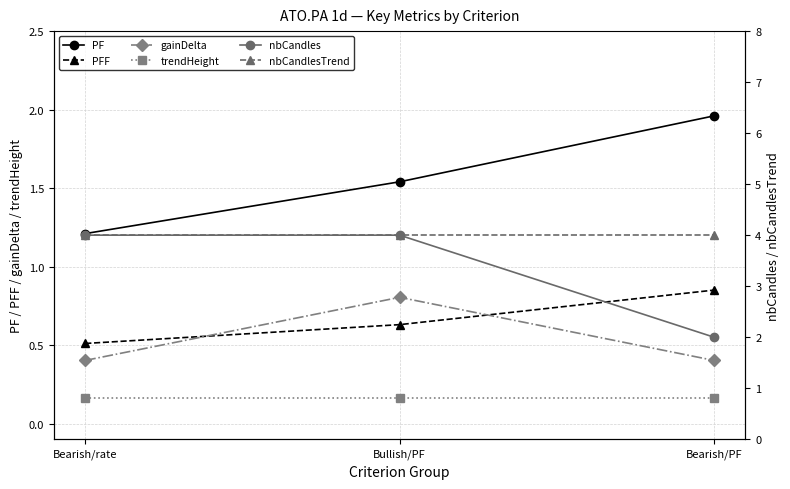

Between Bearish/rate and Bullish/PF, which is larger?

Bullish/PF